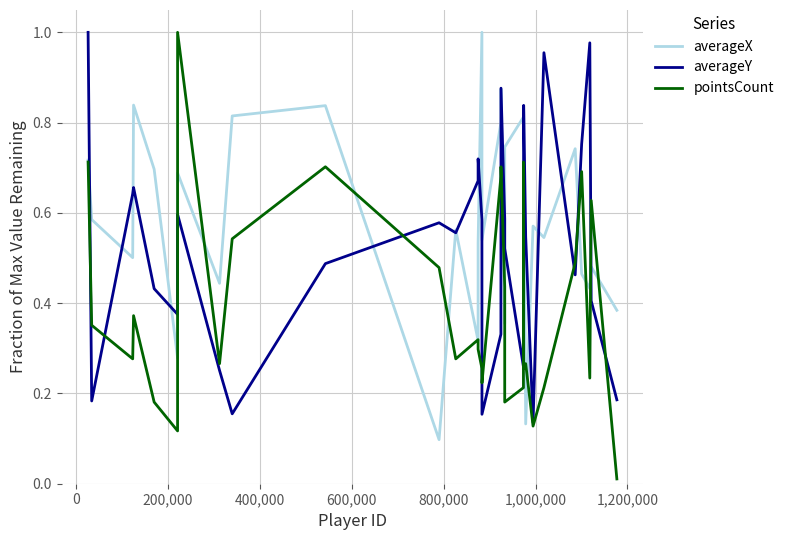

List the series in order of their overall mean, lowest first.

pointsCount, averageY, averageX